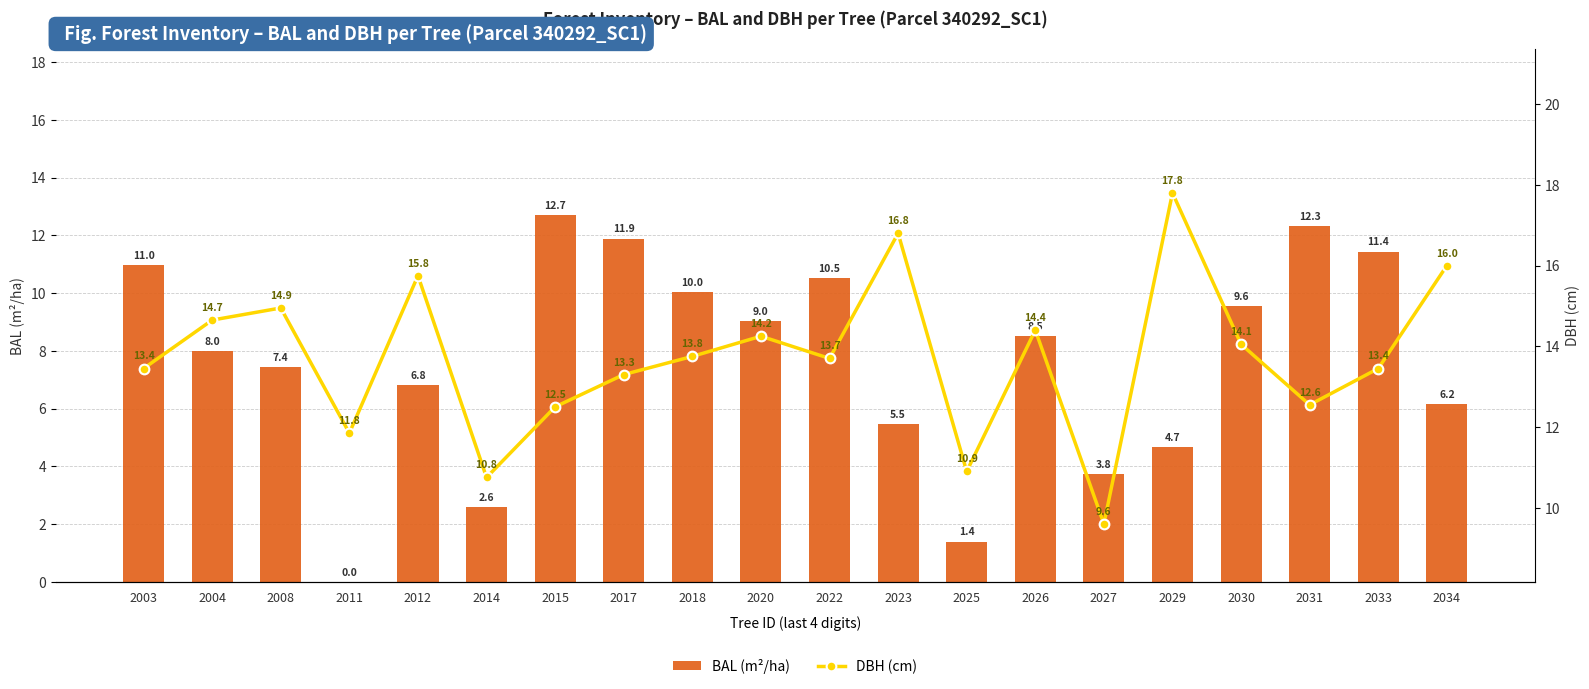

At how many categories does at least one series exceed 9?

20